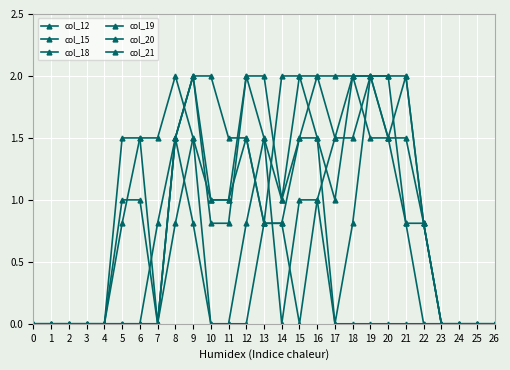

How many series are shown in this chart?

6